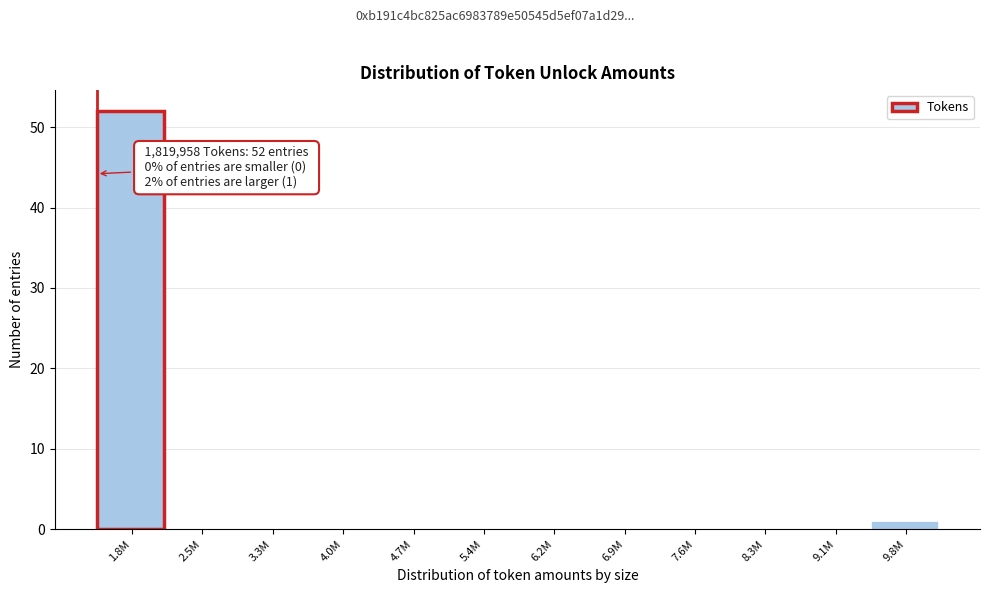

Reading right to left, list all the values displayed in this chart.

9.8M=1	9.1M=0	8.3M=0	7.6M=0	6.9M=0	6.2M=0	5.4M=0	4.7M=0	4.0M=0	3.3M=0	2.5M=0	1.8M=52